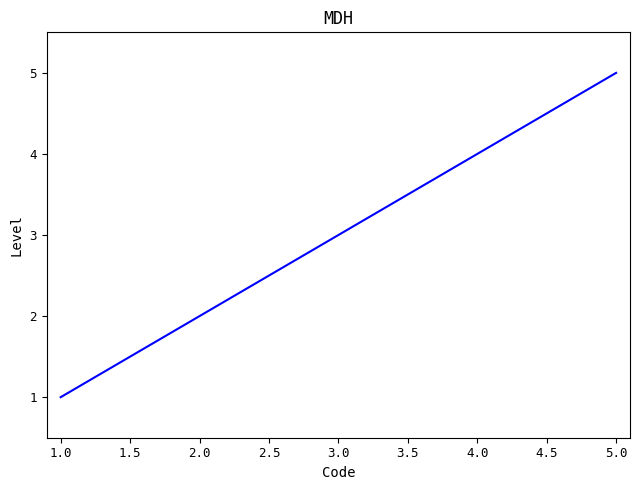

How many series are shown in this chart?

1